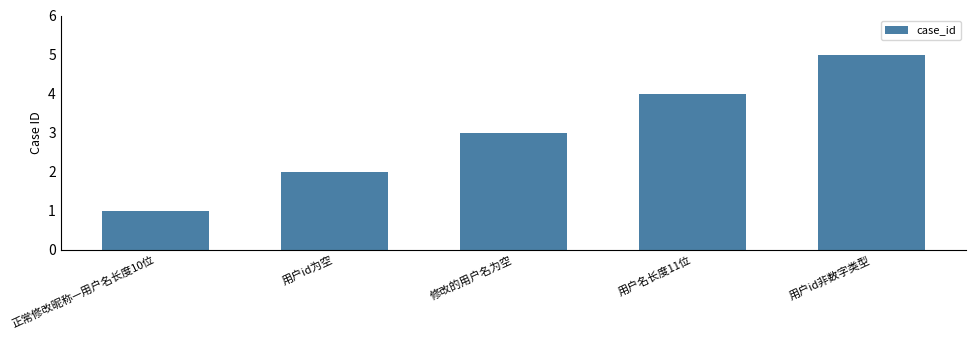

Reading left to right, list all the values displayed in this chart.

1	2	3	4	5